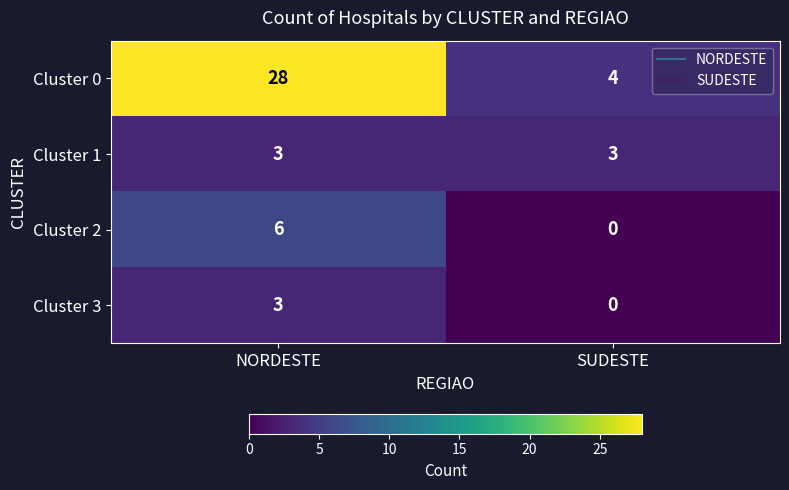

At how many categories does at least one series exceed 25?

1